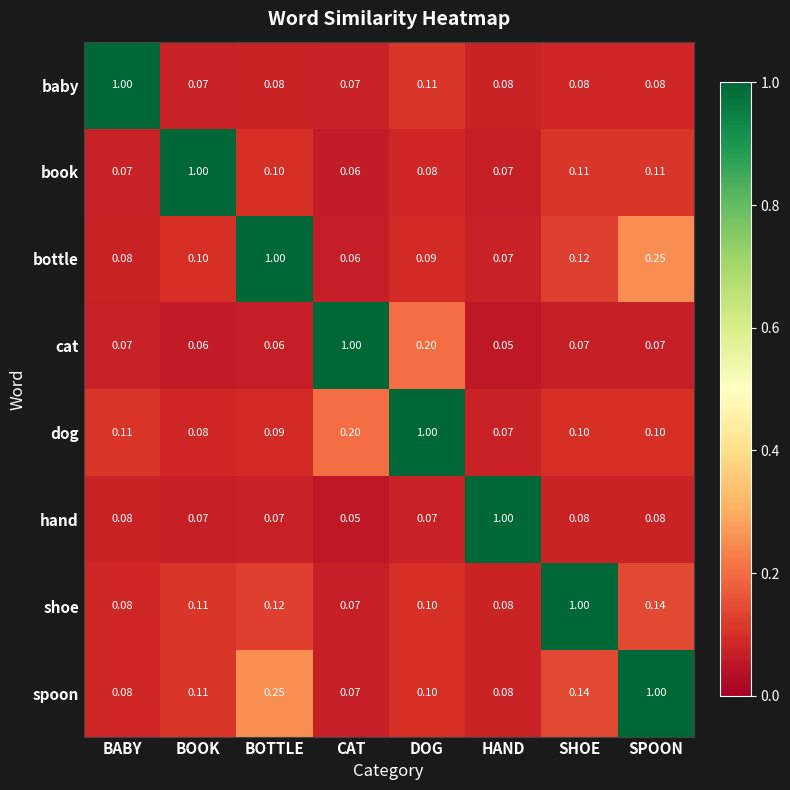

Which series has the largest total across all categories?

spoon